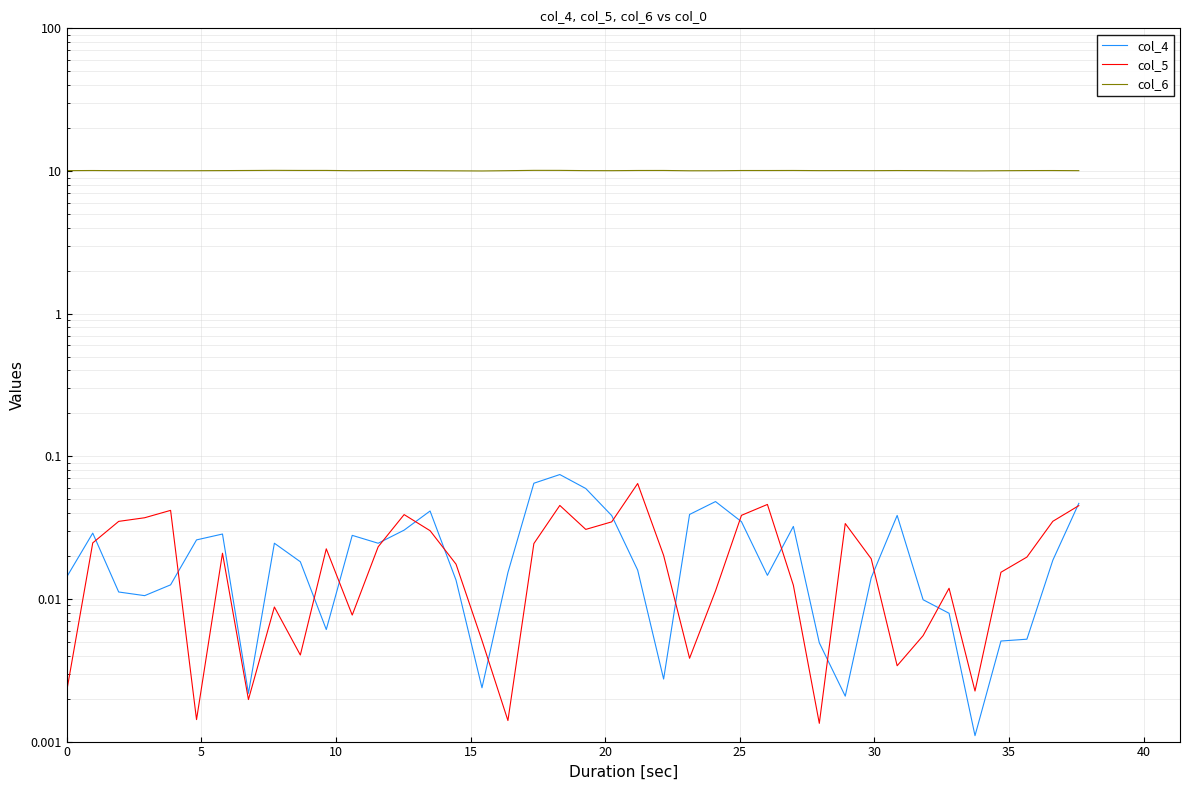

Does the chart have visible grid lines?

Yes